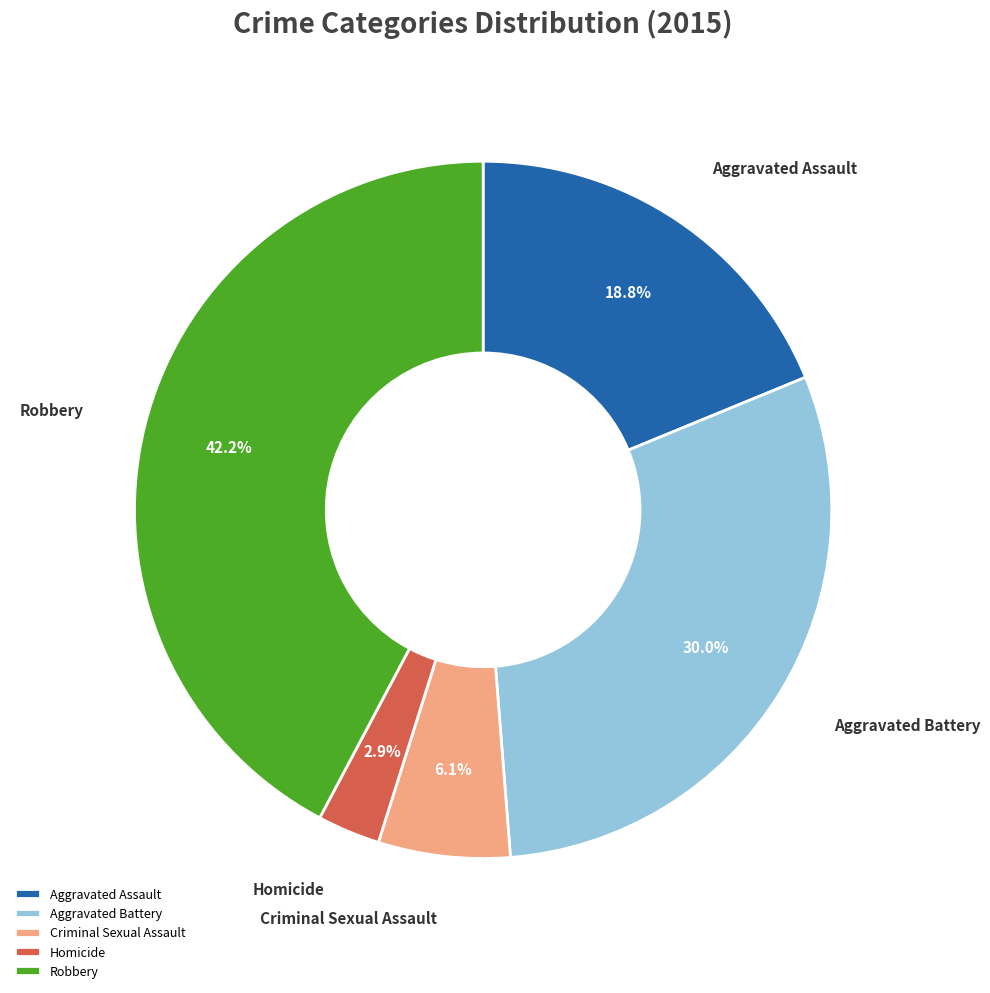

Combined, what portion of the pie is Robbery and Aggravated Battery?

72.2%